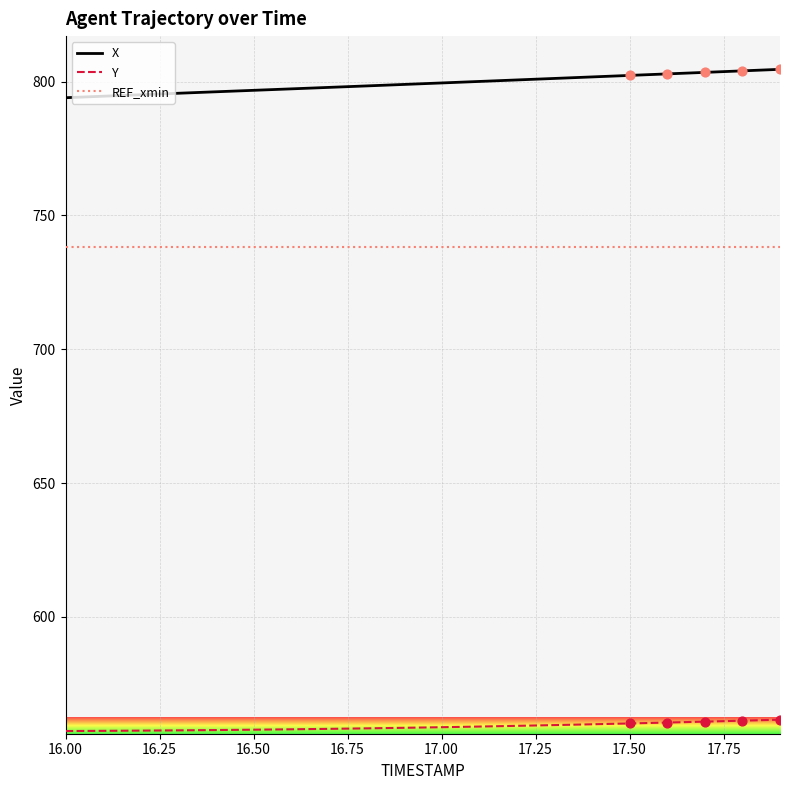

What are all the series names shown in the legend?

X, Y, REF_xmin